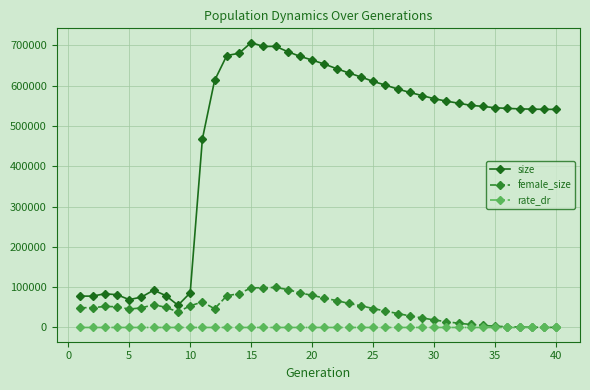

Does the chart have visible grid lines?

Yes